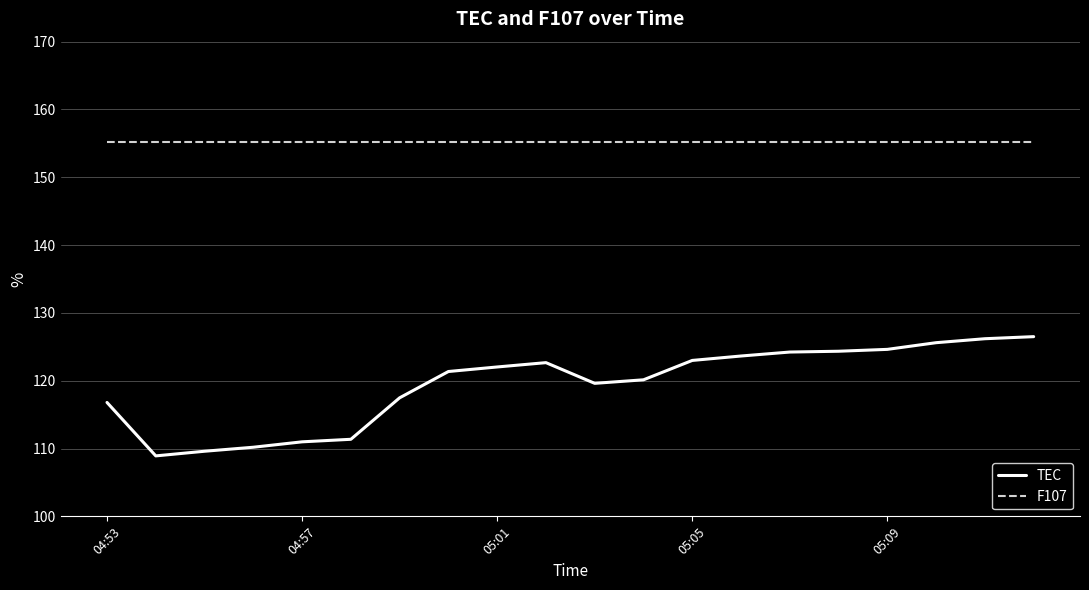

What are all the series names shown in the legend?

TEC, F107